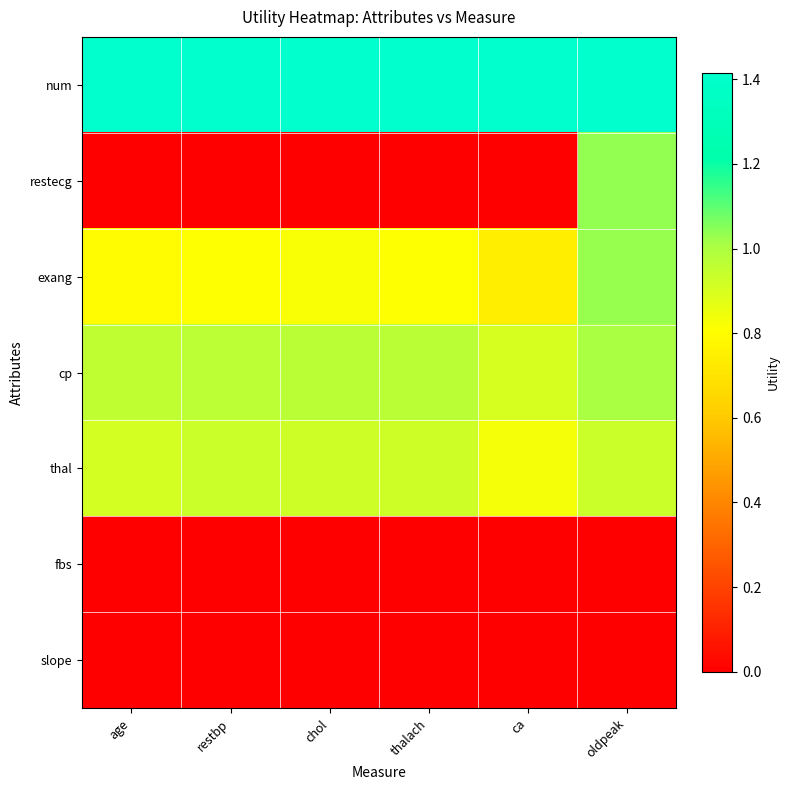

Reading left to right, transcribe all the data shown in this chart.

num: age=1.4	restbp=1.4	chol=1.4	thalach=1.4	ca=1.4	oldpeak=1.4
restecg: age=0.0	restbp=0.0	chol=0.0	thalach=0.0	ca=0.0	oldpeak=1.0
exang: age=0.8	restbp=0.8	chol=0.8	thalach=0.8	ca=0.7	oldpeak=1.0
cp: age=1.0	restbp=1.0	chol=1.0	thalach=1.0	ca=0.9	oldpeak=1.0
thal: age=0.9	restbp=0.9	chol=0.9	thalach=0.9	ca=0.8	oldpeak=0.9
fbs: age=0.0	restbp=0.0	chol=0.0	thalach=0.0	ca=0.0	oldpeak=0.0
slope: age=0.0	restbp=0.0	chol=0.0	thalach=0.0	ca=0.0	oldpeak=0.0